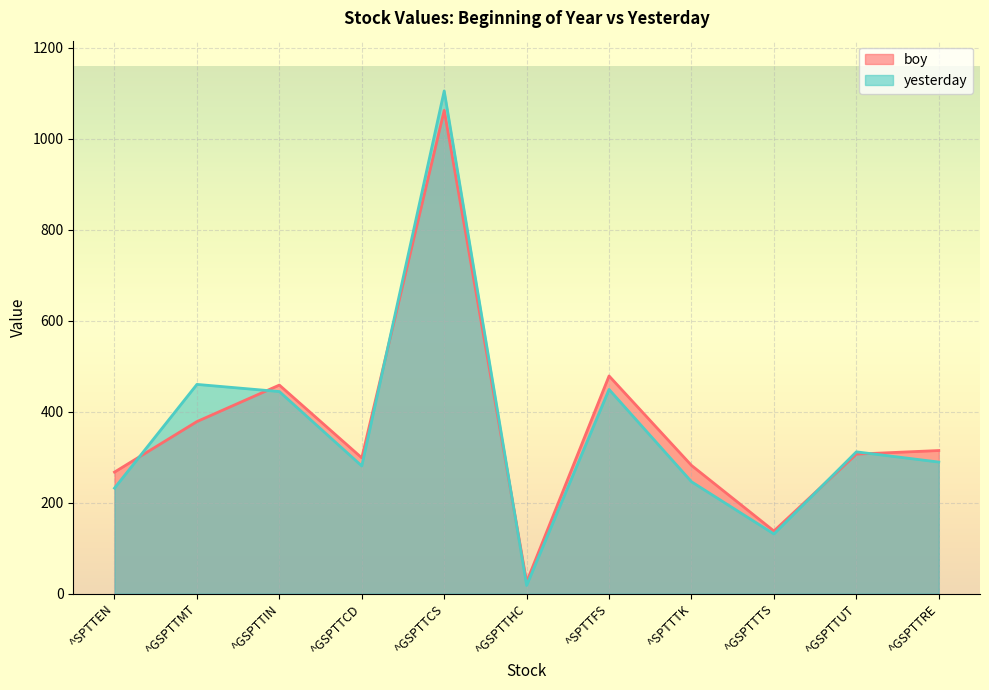

At which category is the sum across all series the highest?

^GSPTTCS